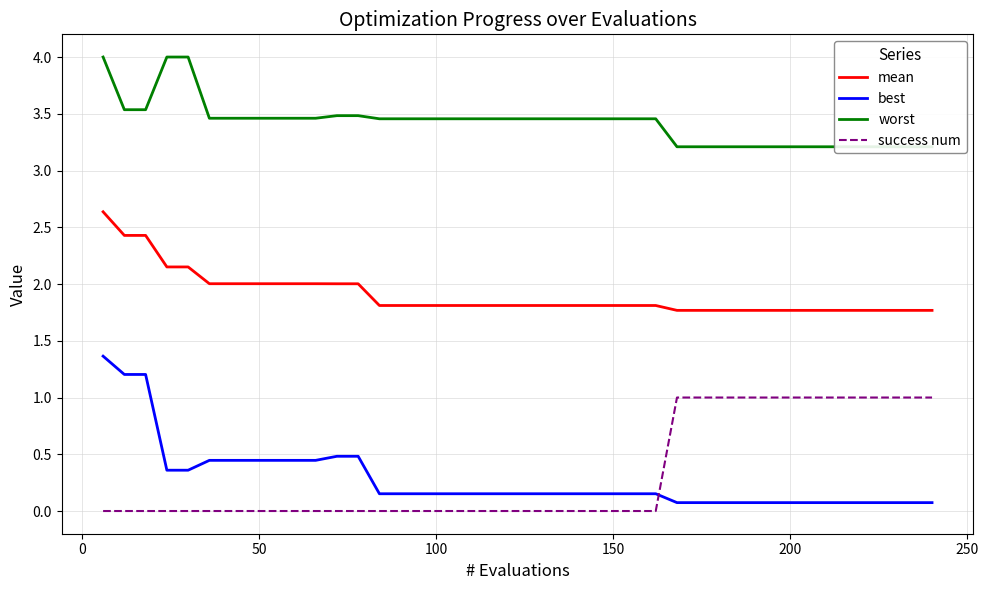

True or false: best and mean cross at least once.

False